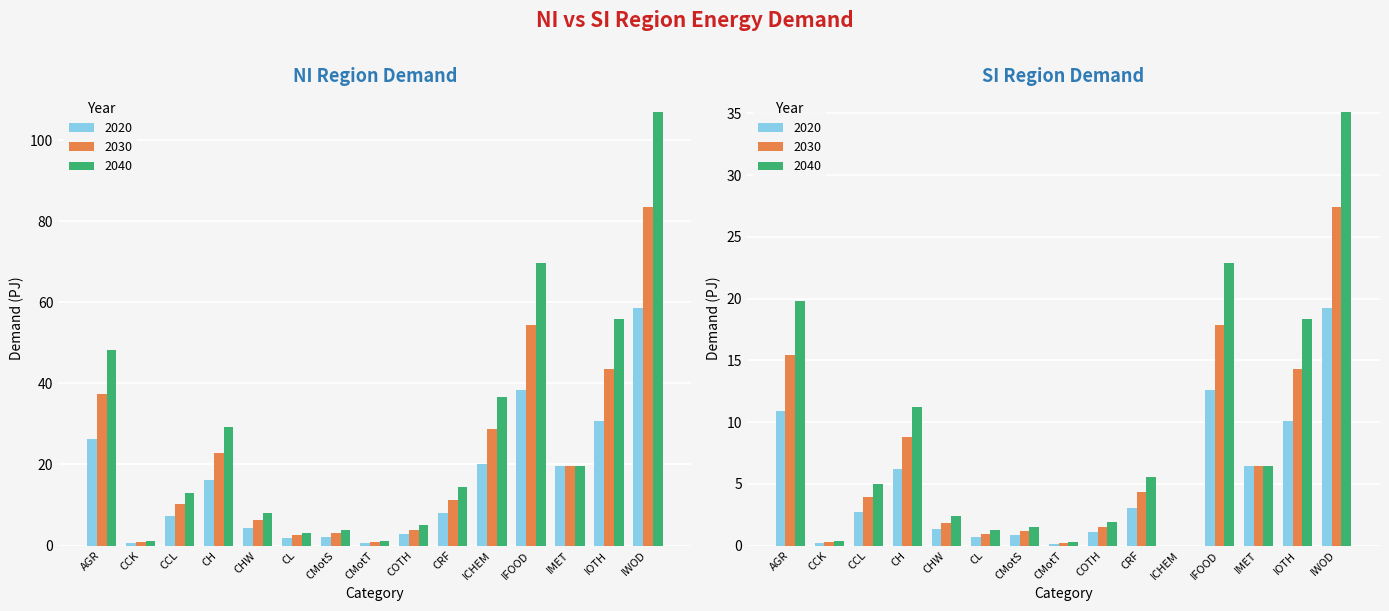

Which series has the largest range (max minus min)?

NI_2040